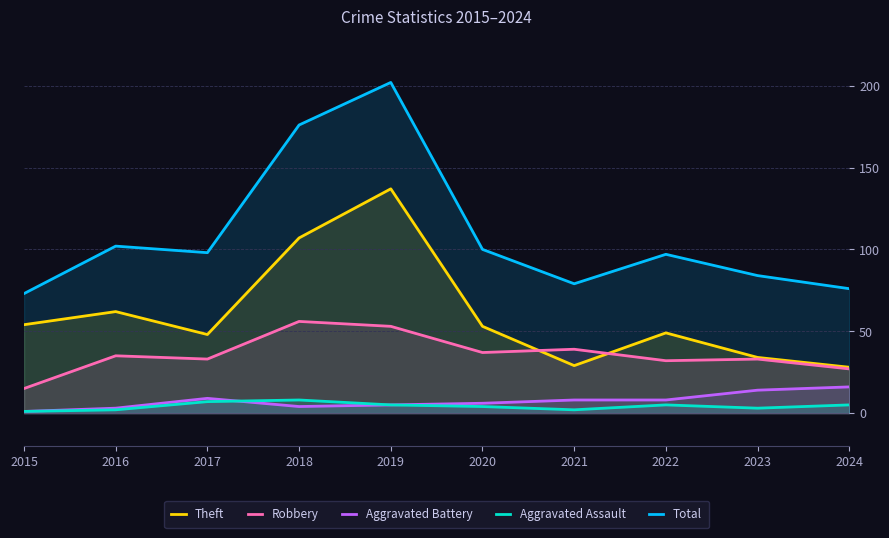

True or false: Aggravated Assault and Robbery cross at least once.

False